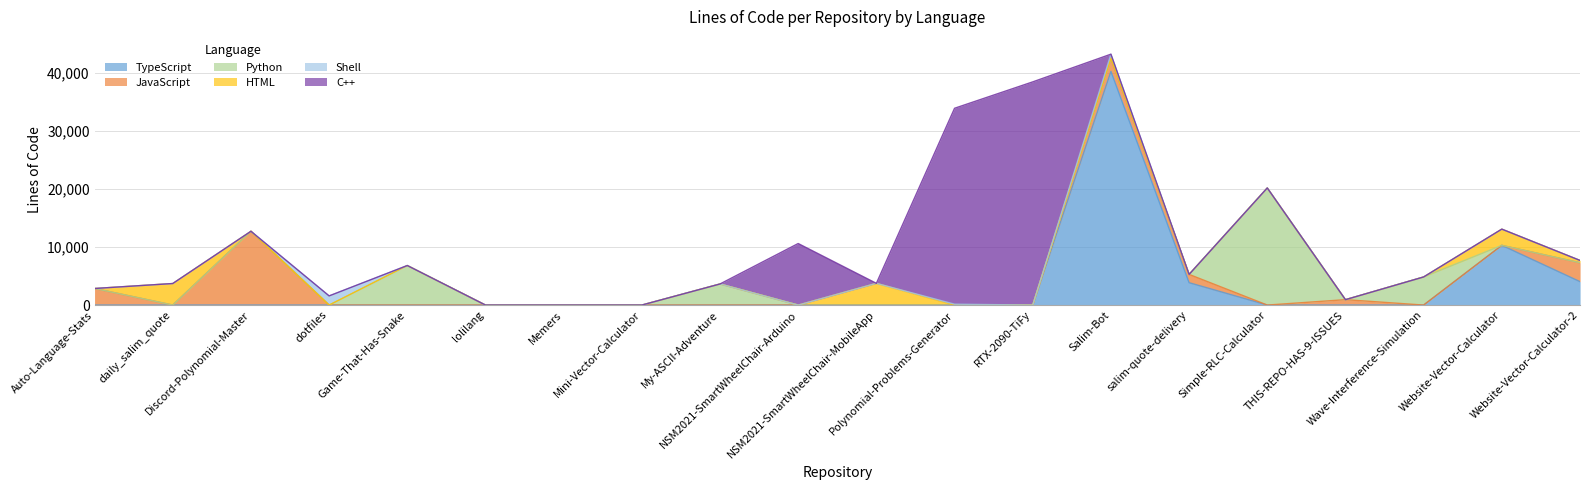

What are all the series names shown in the legend?

TypeScript, JavaScript, Python, HTML, Shell, C++